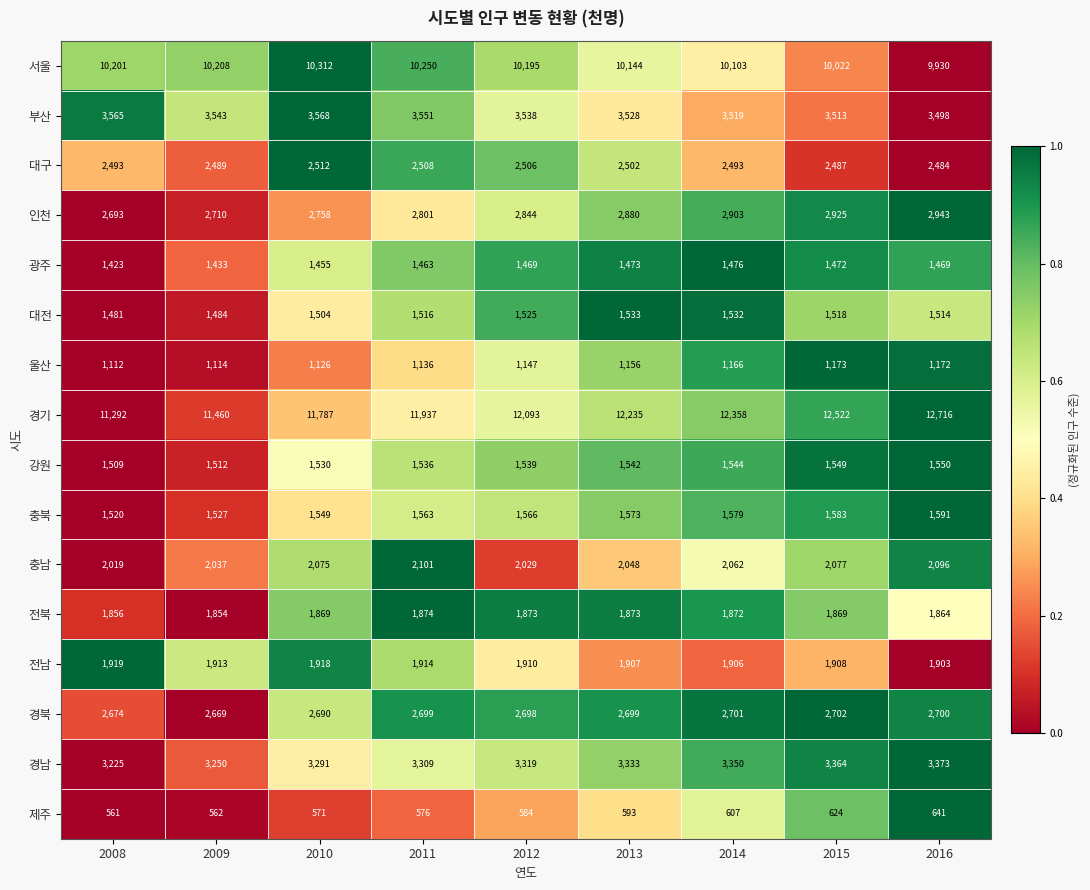

What is the difference between the maximum and minimum values in the 제주 series?

80